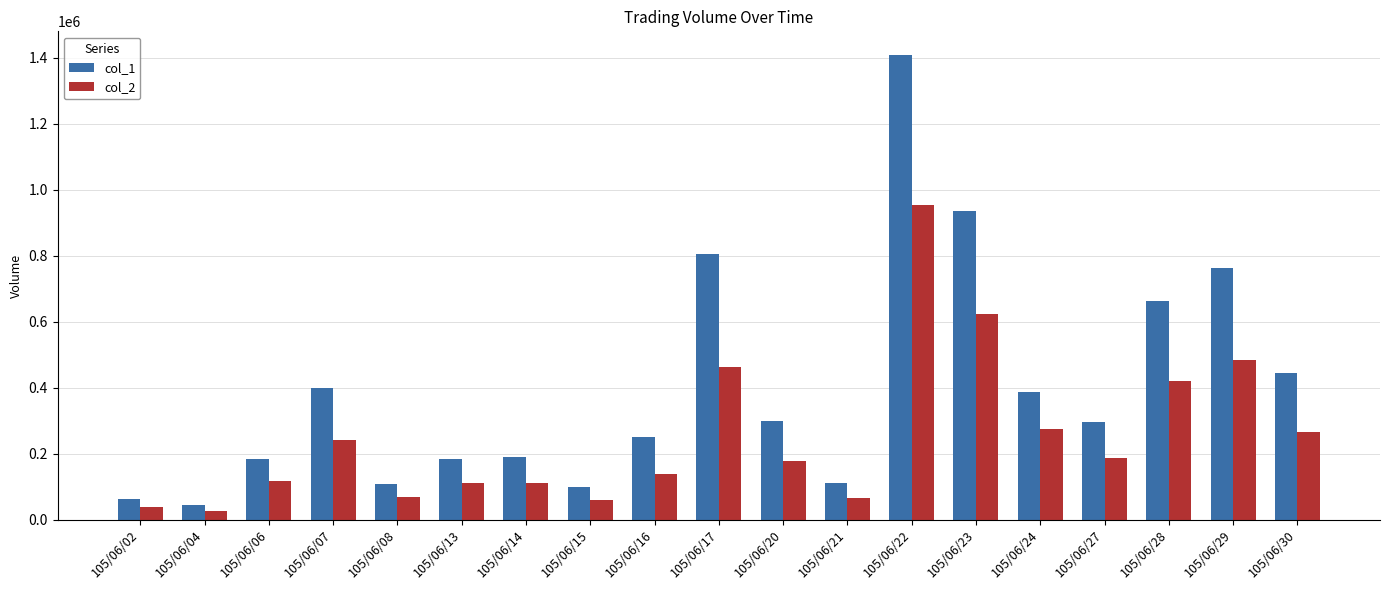

What is the value of the col_2 bar at the 3rd from the left?

115950